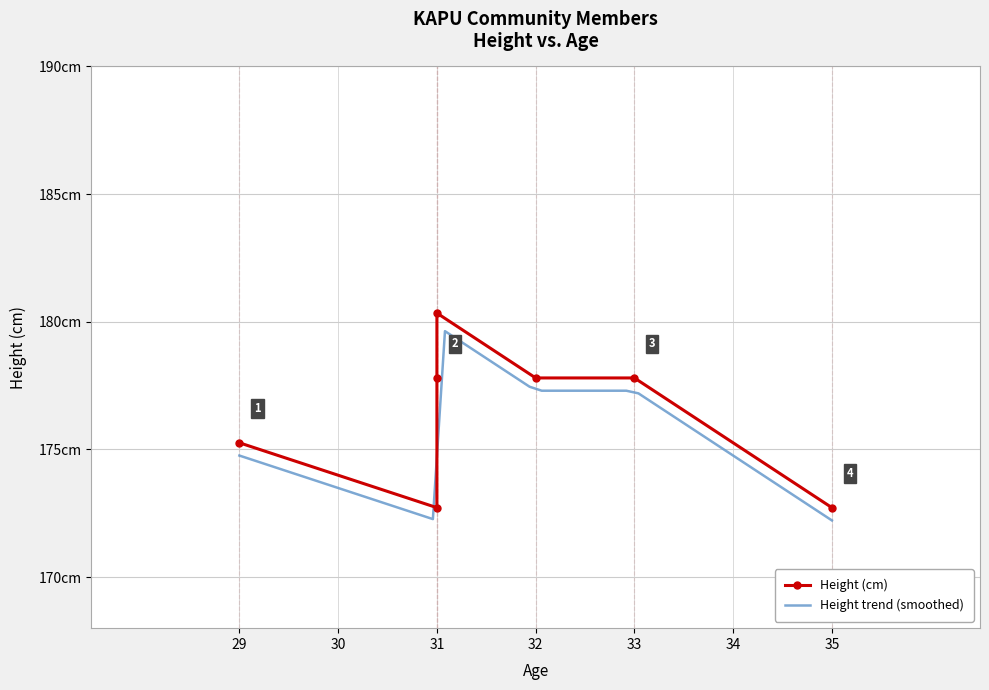

What is the difference between the second highest and minimum values in the Age Reference Line series?

4.0